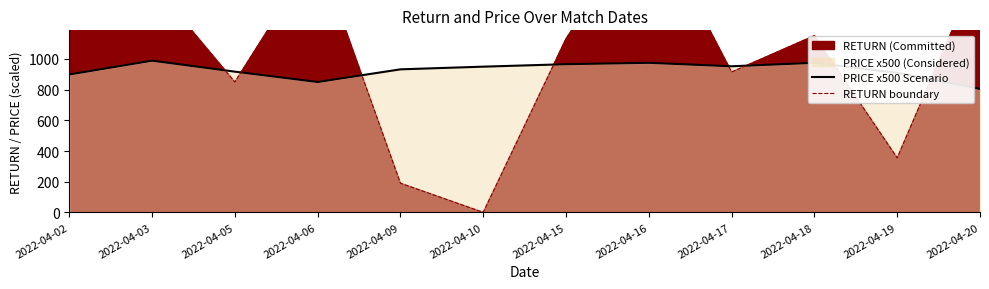

Which category has the highest value in the PRICE x500 Scenario series?

2022-04-03